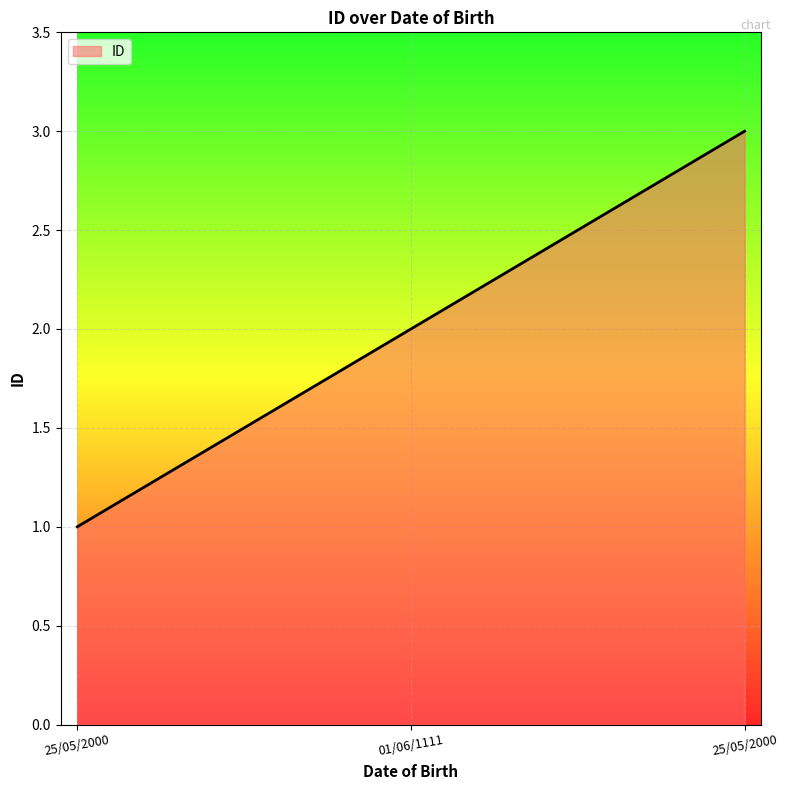

What is the change in value from 01/06/1111 to 25/05/2000?

+1